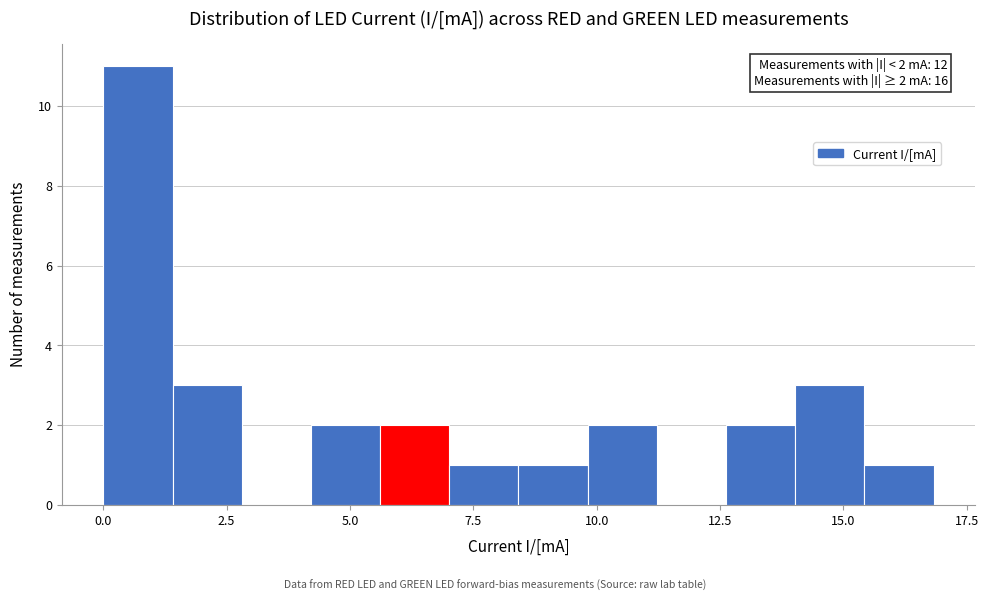

Read against the x-axis, roughly where is the centre of the tallest bar?

0.5